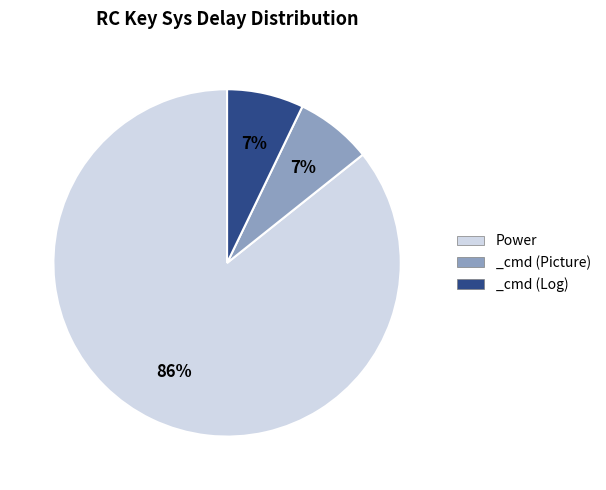

Is it true that Power is 92% of the pie?

False